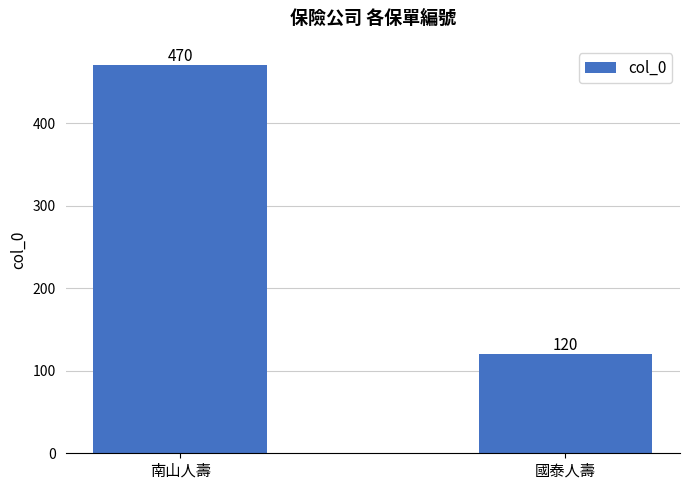

The chart shows a value of 120 at 國泰人壽. True or false?

True